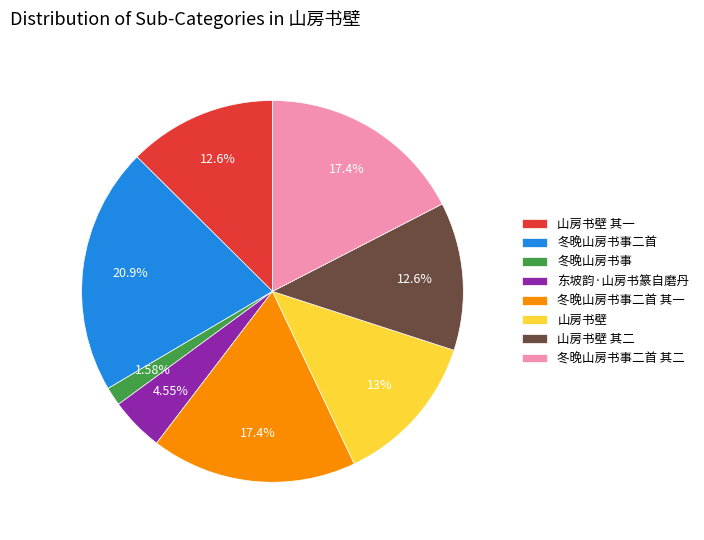

True or false: 冬晚山房书事二首 其二 accounts for 17% of the total.

True